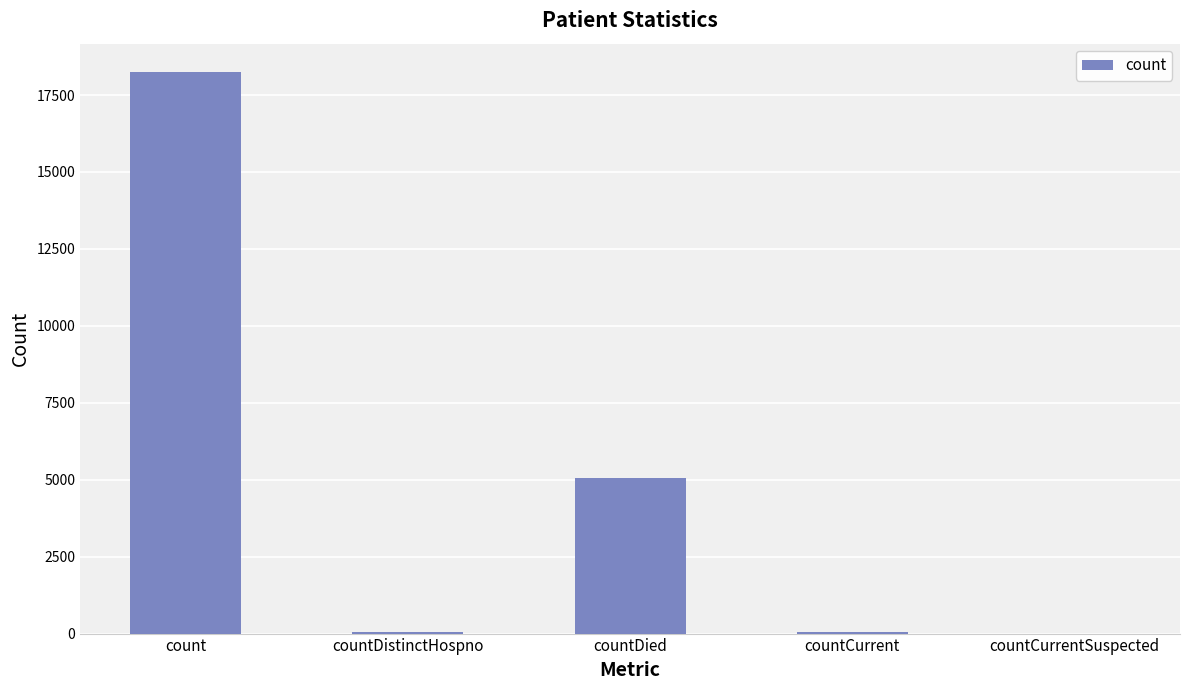

The value at countDistinctHospno is 38. True or false?

True